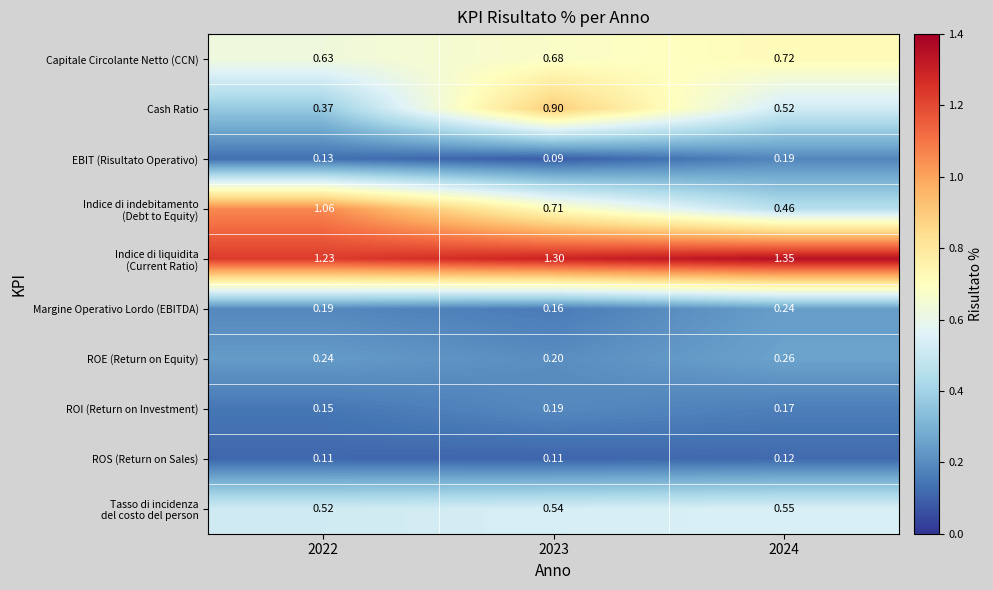

Which series changed the most between 2022 and 2023?

Cash Ratio